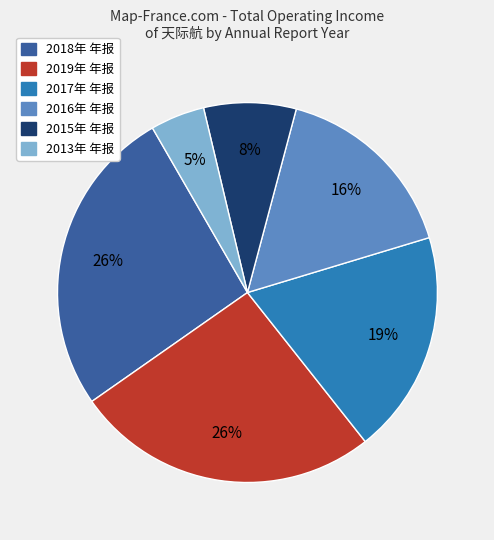

To the nearest percent, what is the average slice percentage?

17%